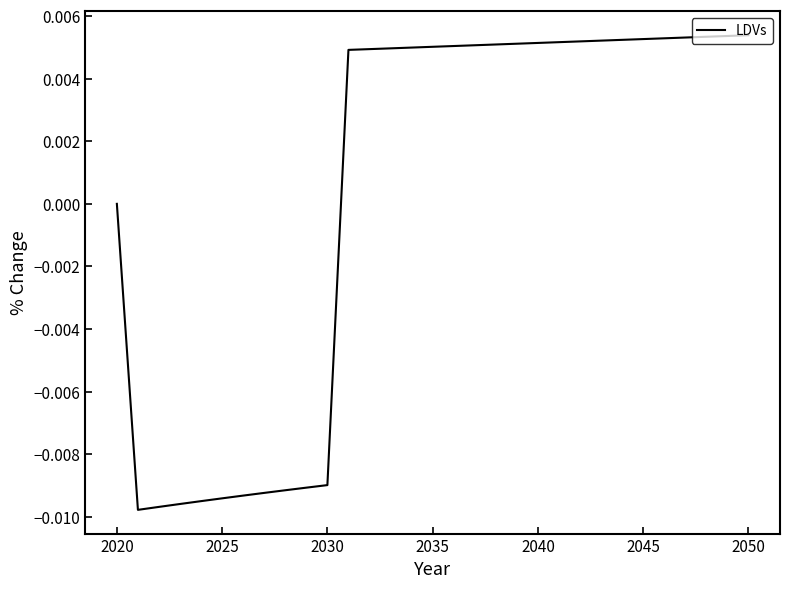

How many lines are shown in the chart?

1